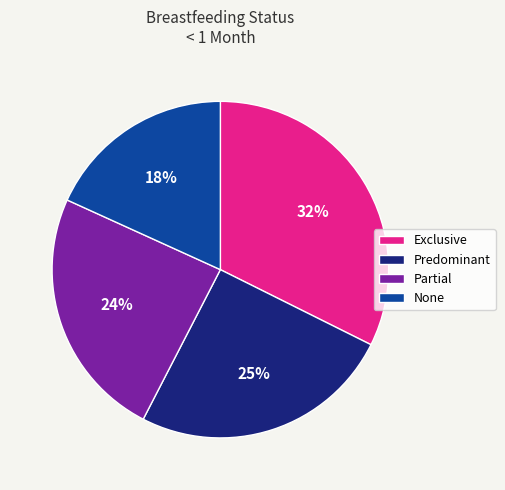

The Partial slice represents 24% of the pie. True or false?

True